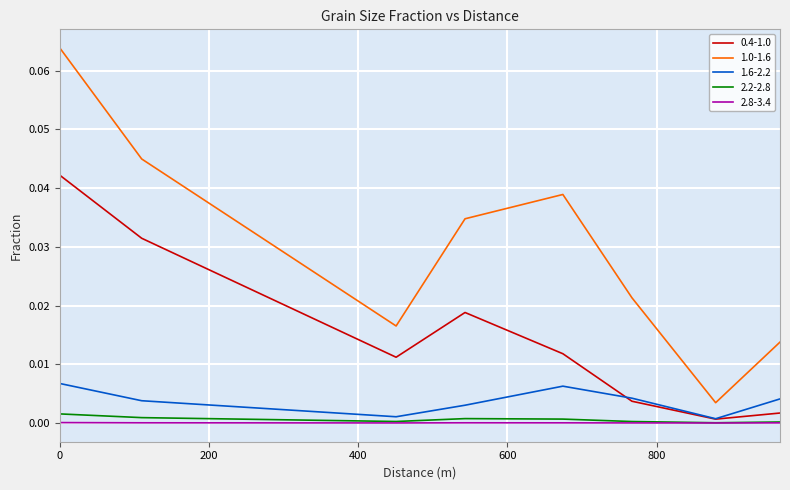

How many interior local valleys does the 1.0-1.6 series have?

2